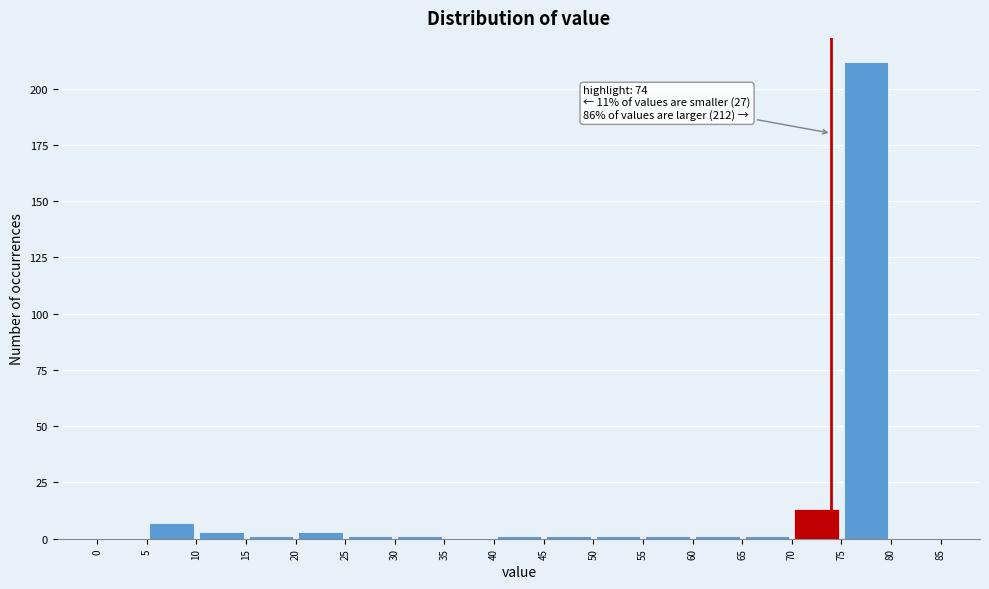

Over which range of the x-axis is the bar tallest?

75 to 80